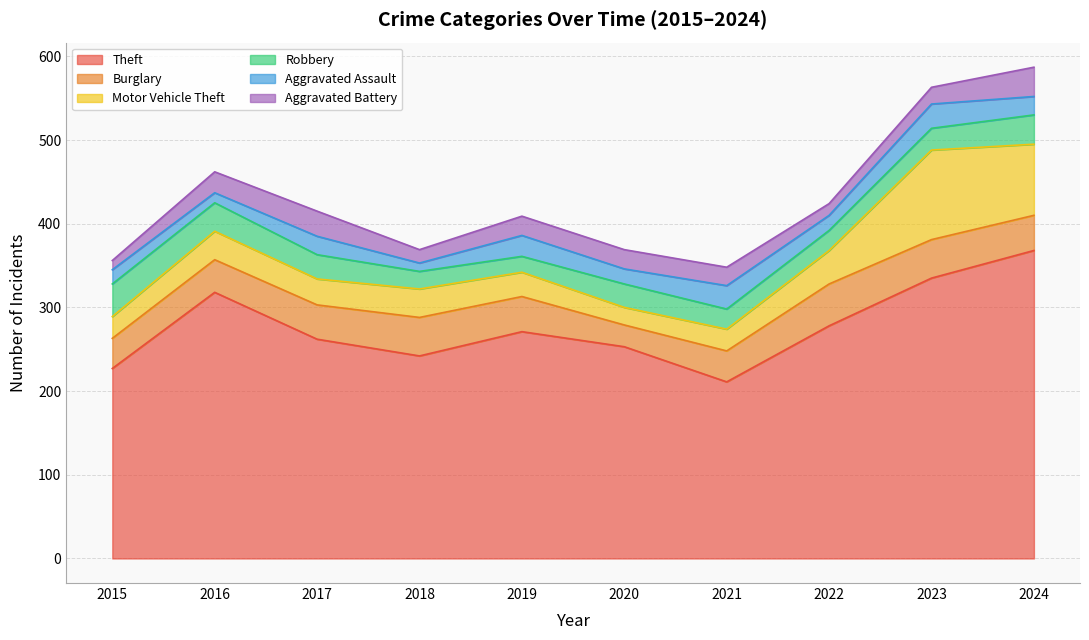

What is the smallest value displayed?

10